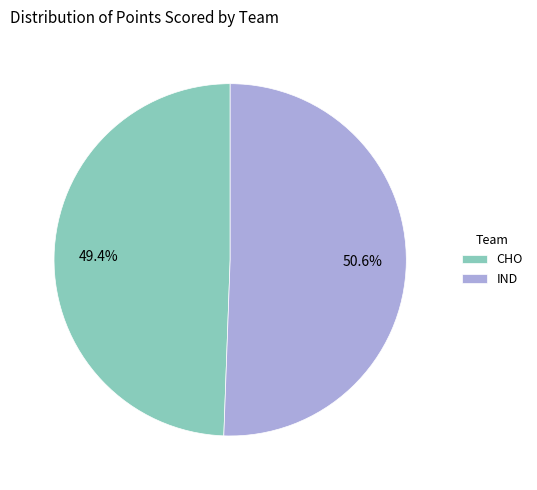

What is the largest slice in the pie chart?

IND